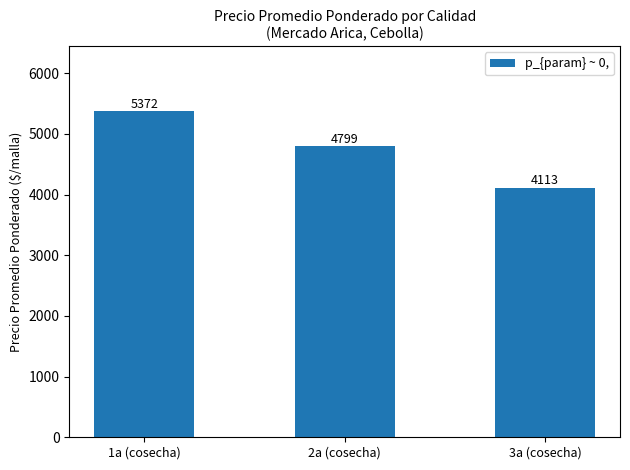

Does the chart contain any negative values?

No